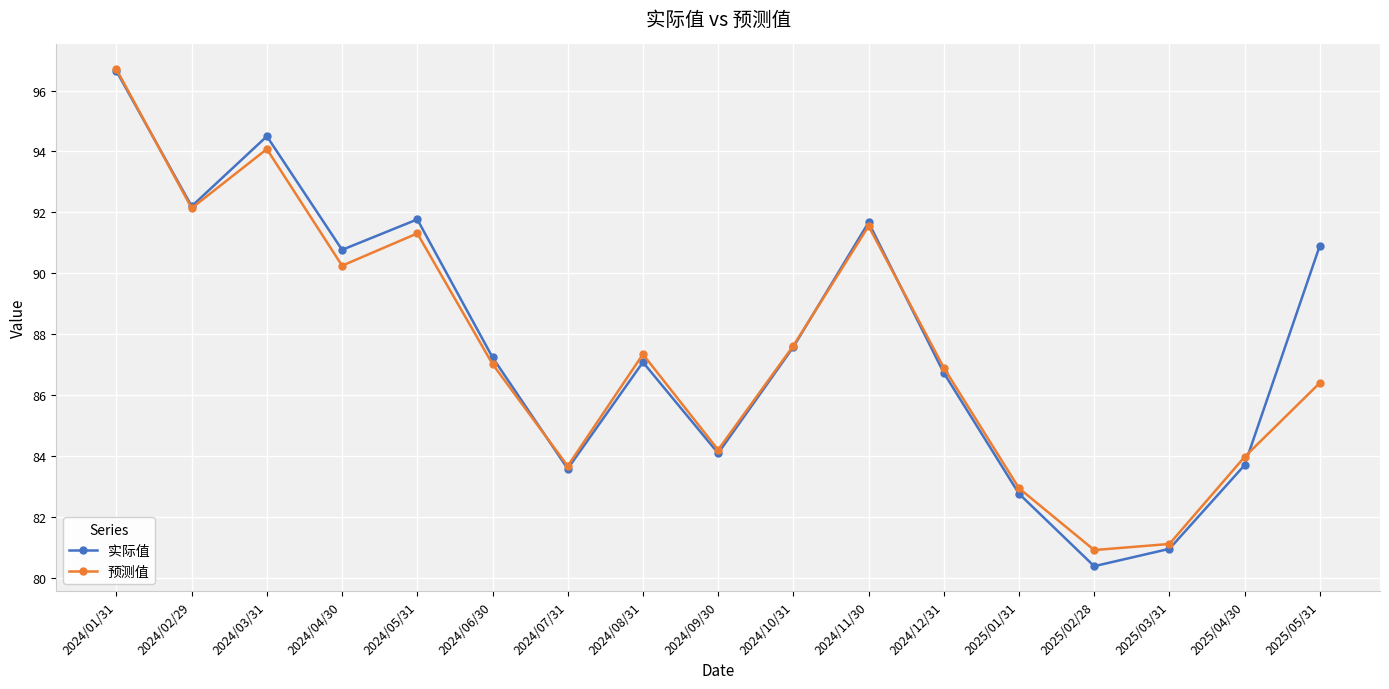

At which category is the sum across all series the highest?

2024/01/31